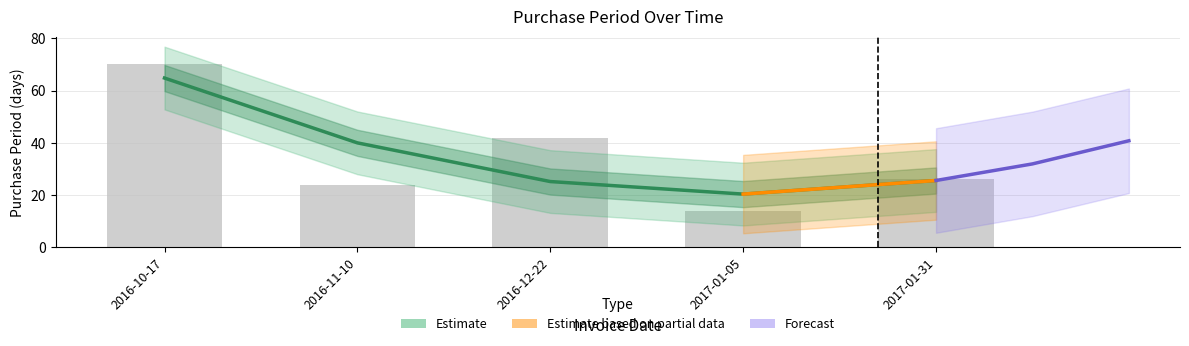

What is the difference between the maximum and second lowest values?

46